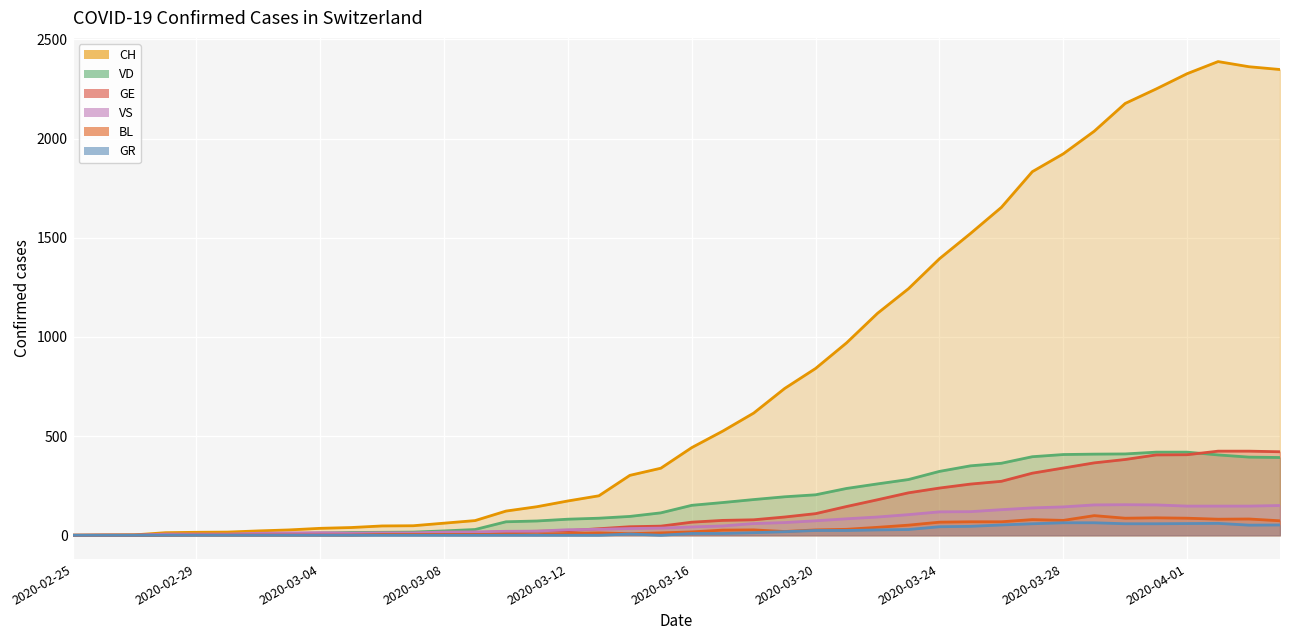

At 14, list the series in order from smallest to largest.

GR, BL, GE, VS, VD, CH